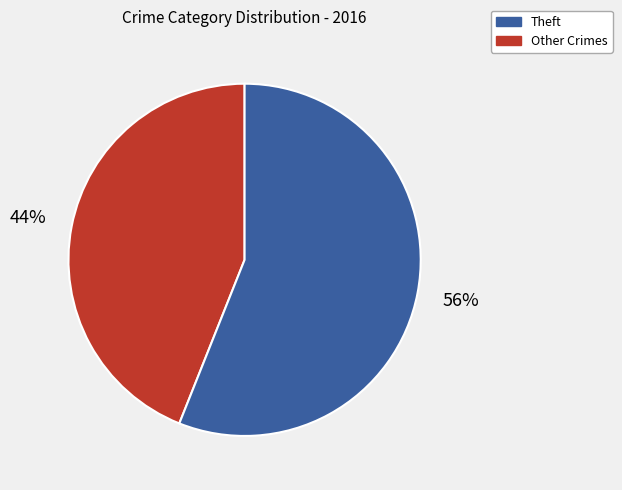

To the nearest percent, what is the average slice percentage?

50%